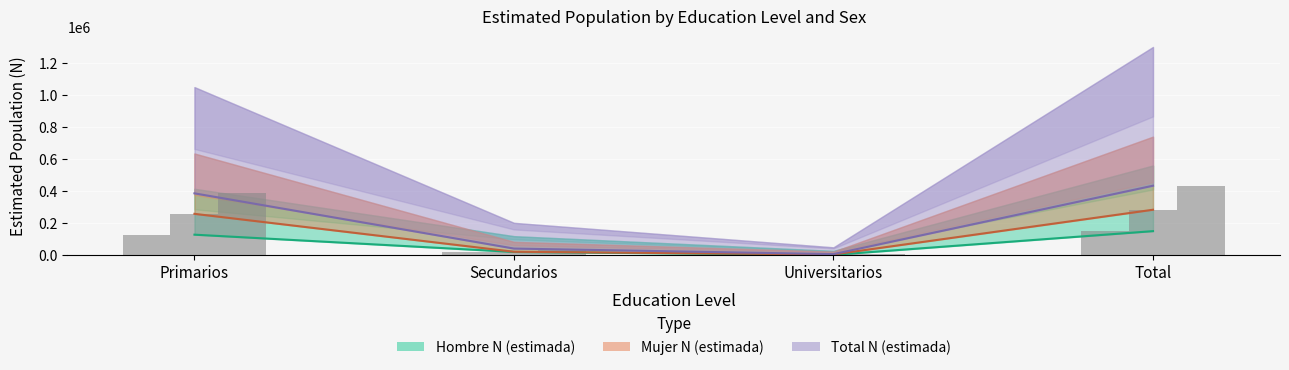

True or false: Hombre N (estimada) has a value of 90975 at Total.

False